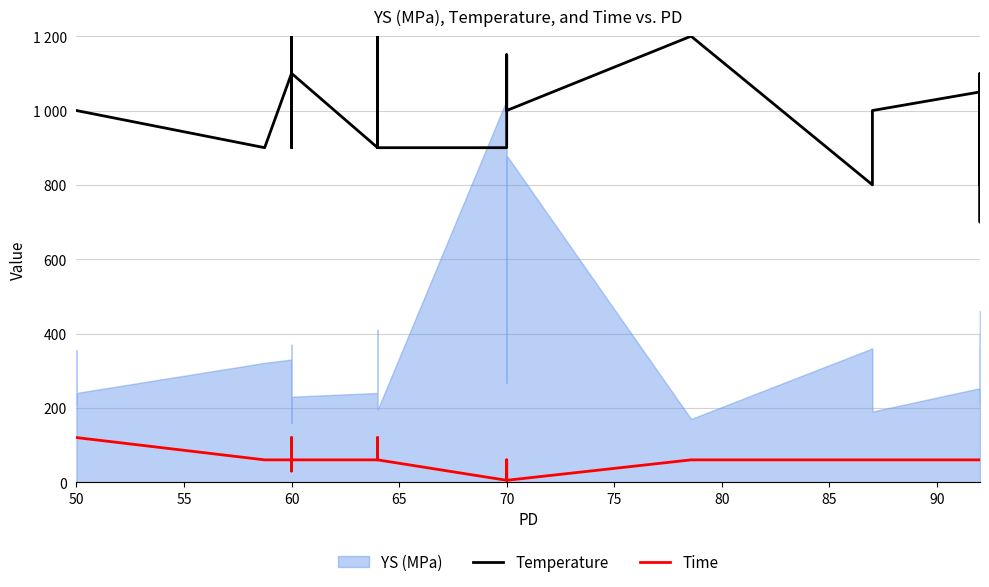

What is the value of the Time point at the 10th from the left?

60